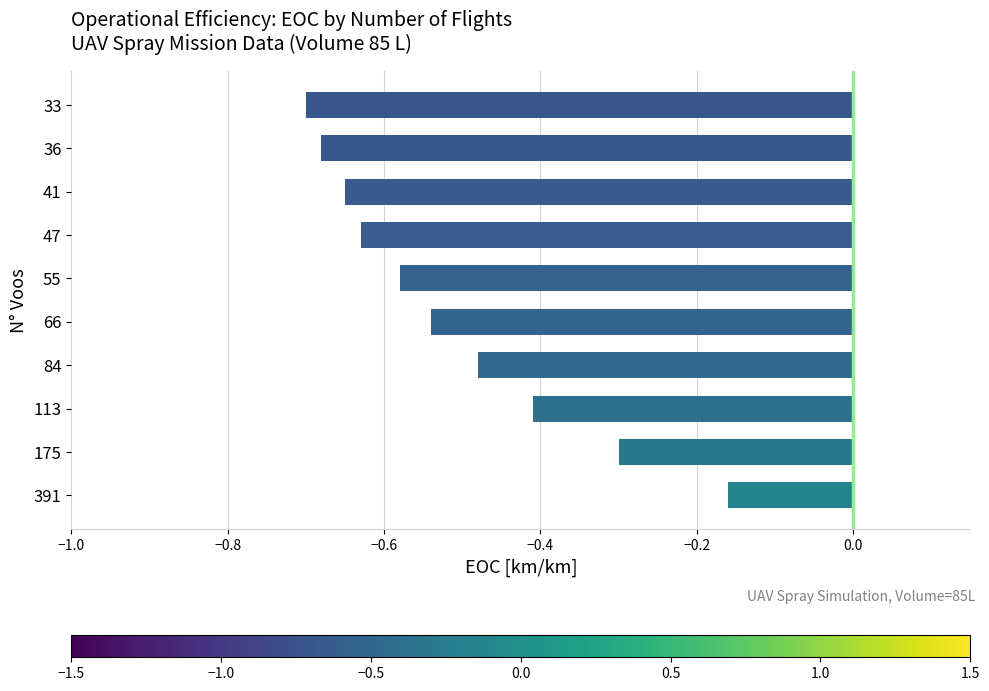

What is the sum of all values?

-5.1